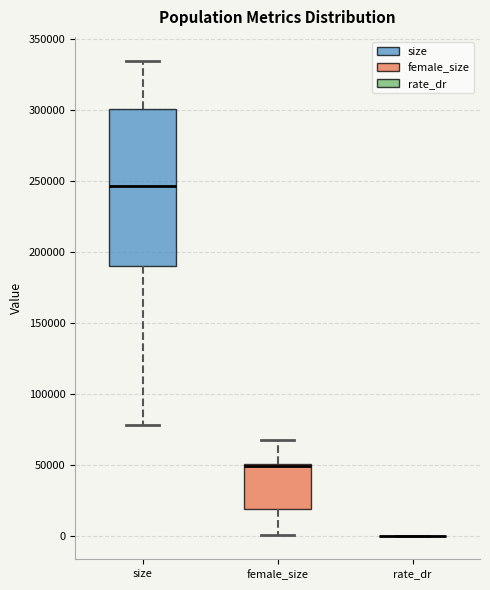

Which box is the tallest, from its lower edge to its upper edge?

size